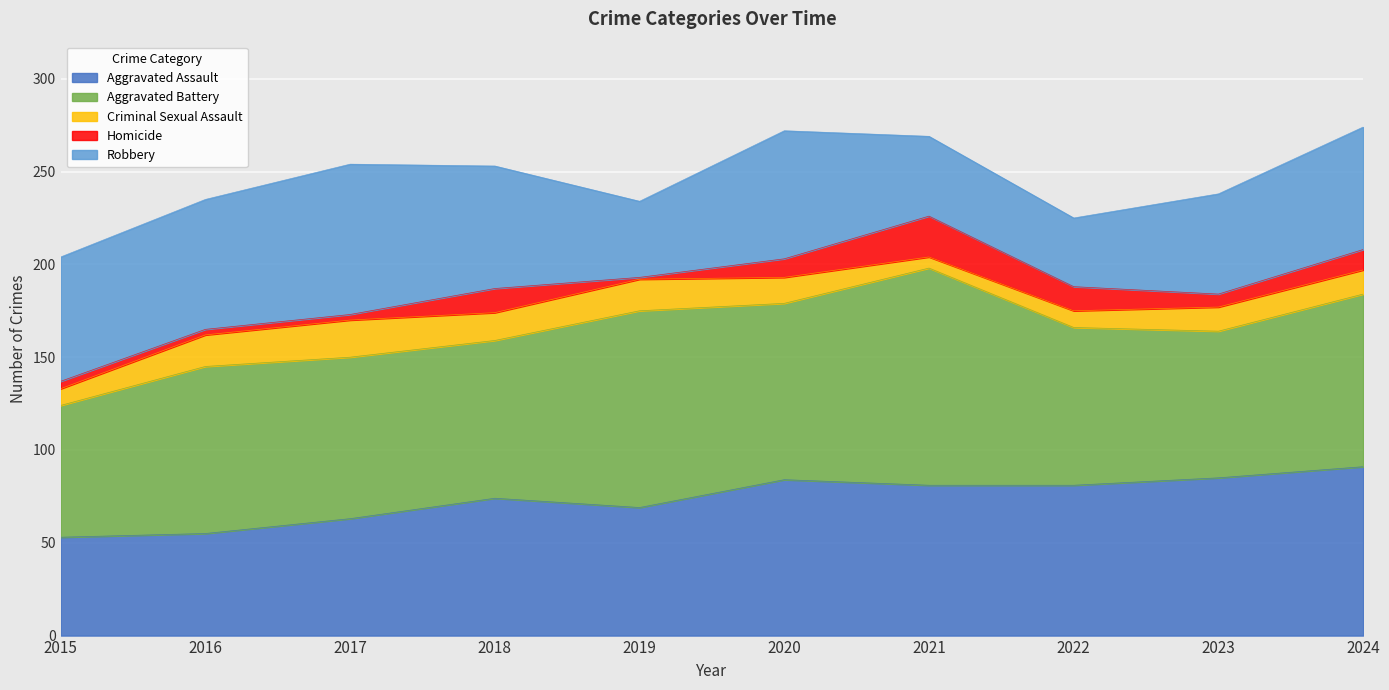

What are all the series names shown in the legend?

Aggravated Assault, Aggravated Battery, Criminal Sexual Assault, Homicide, Robbery